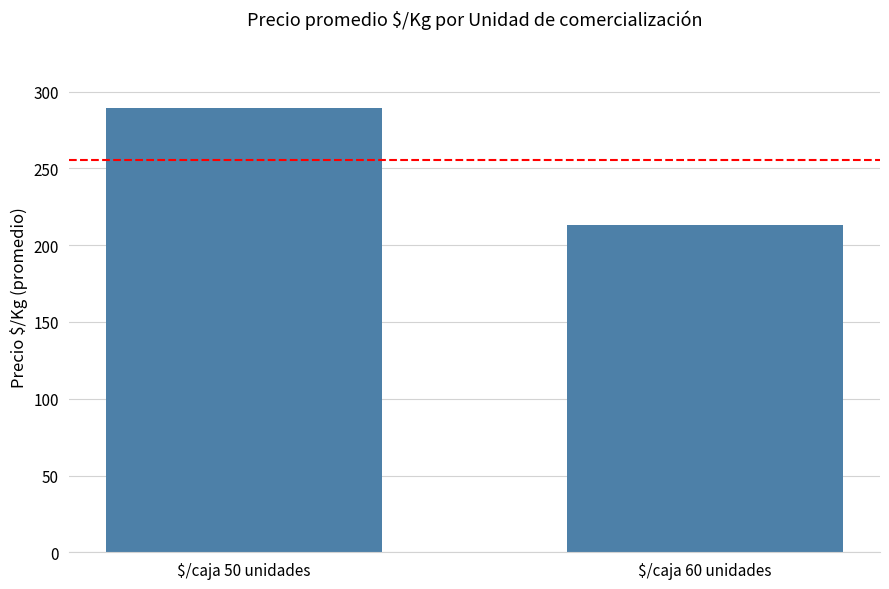

How many categories are shown in the chart?

2